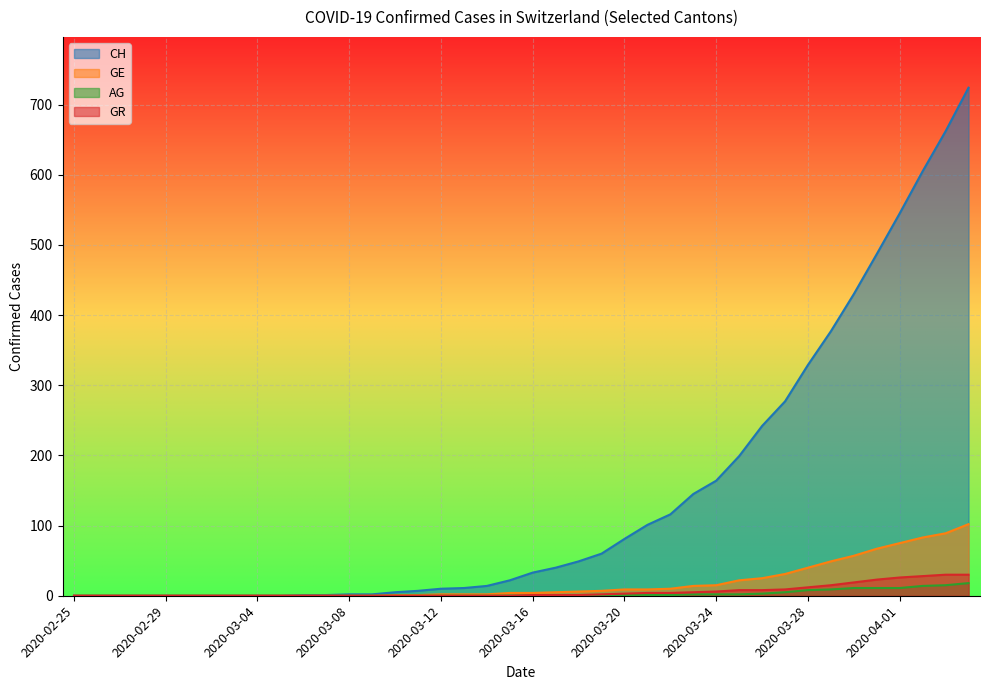

What is the total value across all series at 2020-03-31?

588